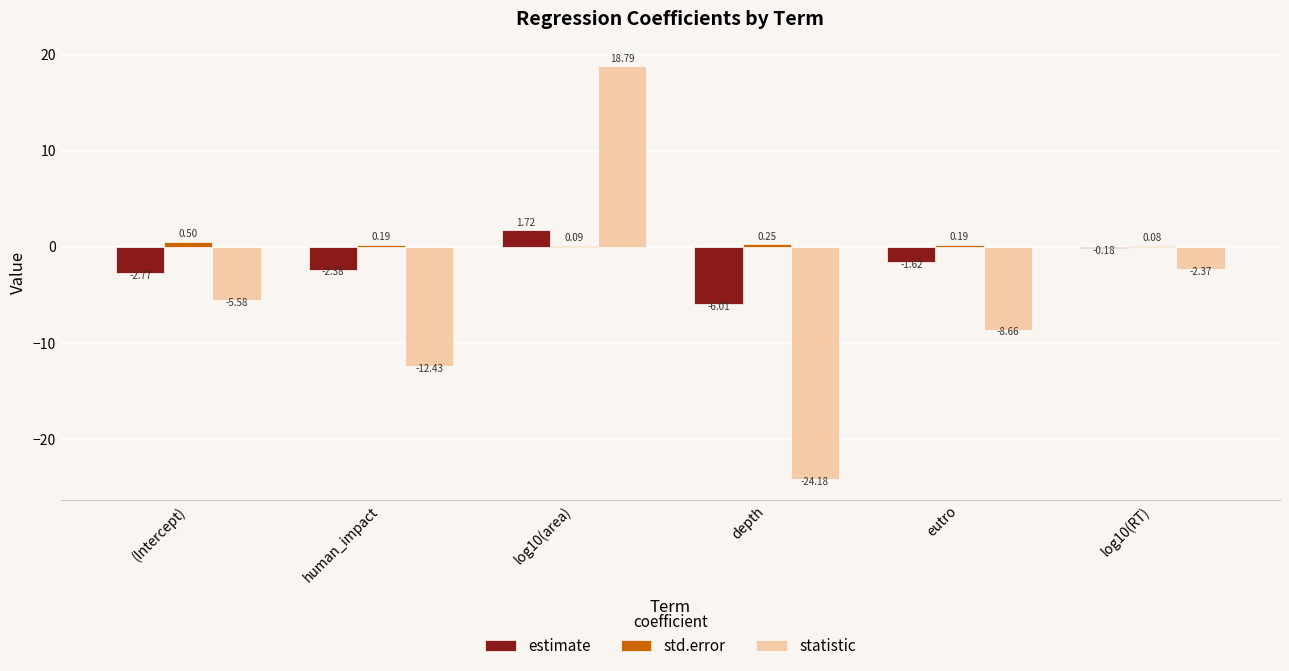

What is the total value across all series at log10(RT)?

-2.5